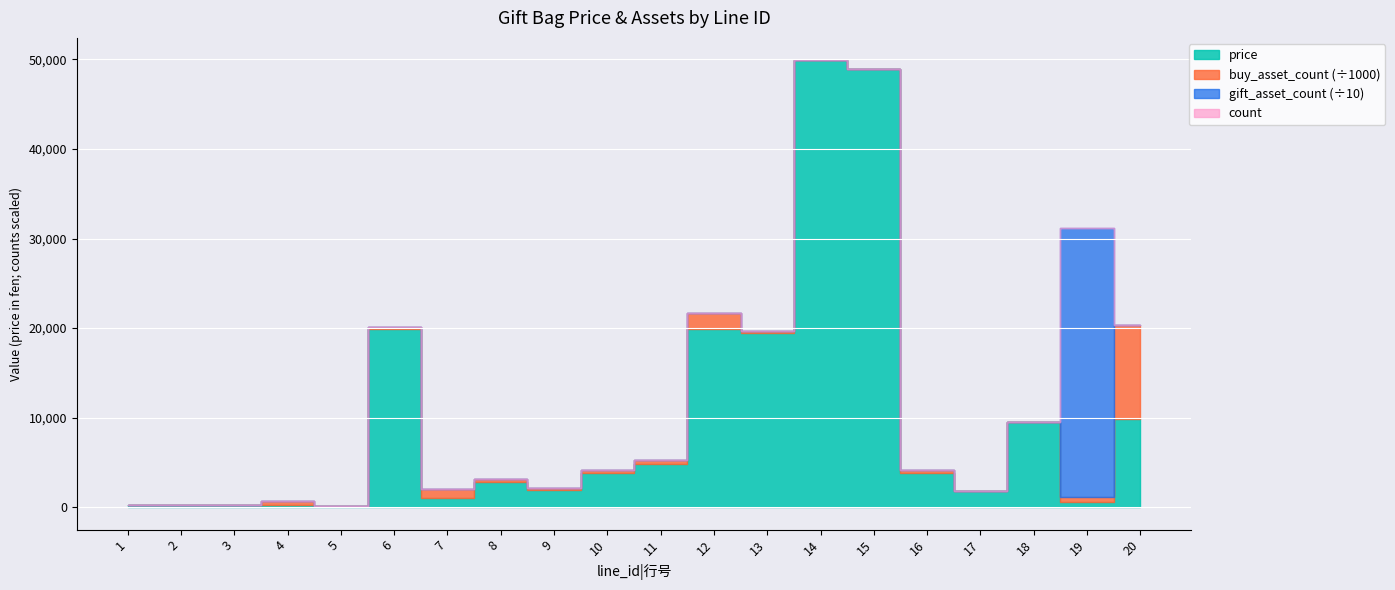

How many intersections are there between gift_asset_count and price?

2